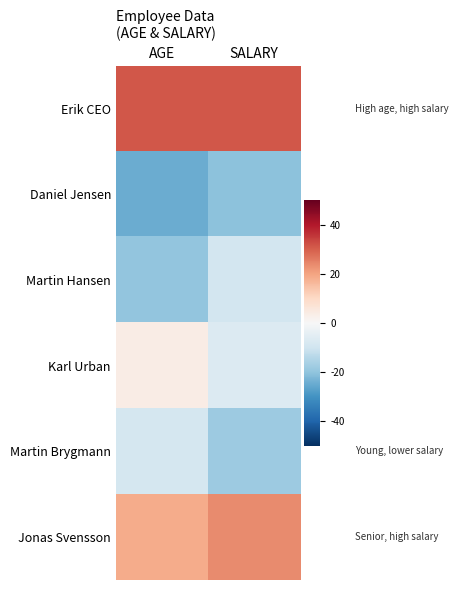

What is the spread (max minus min) of values at AGE?

55.7